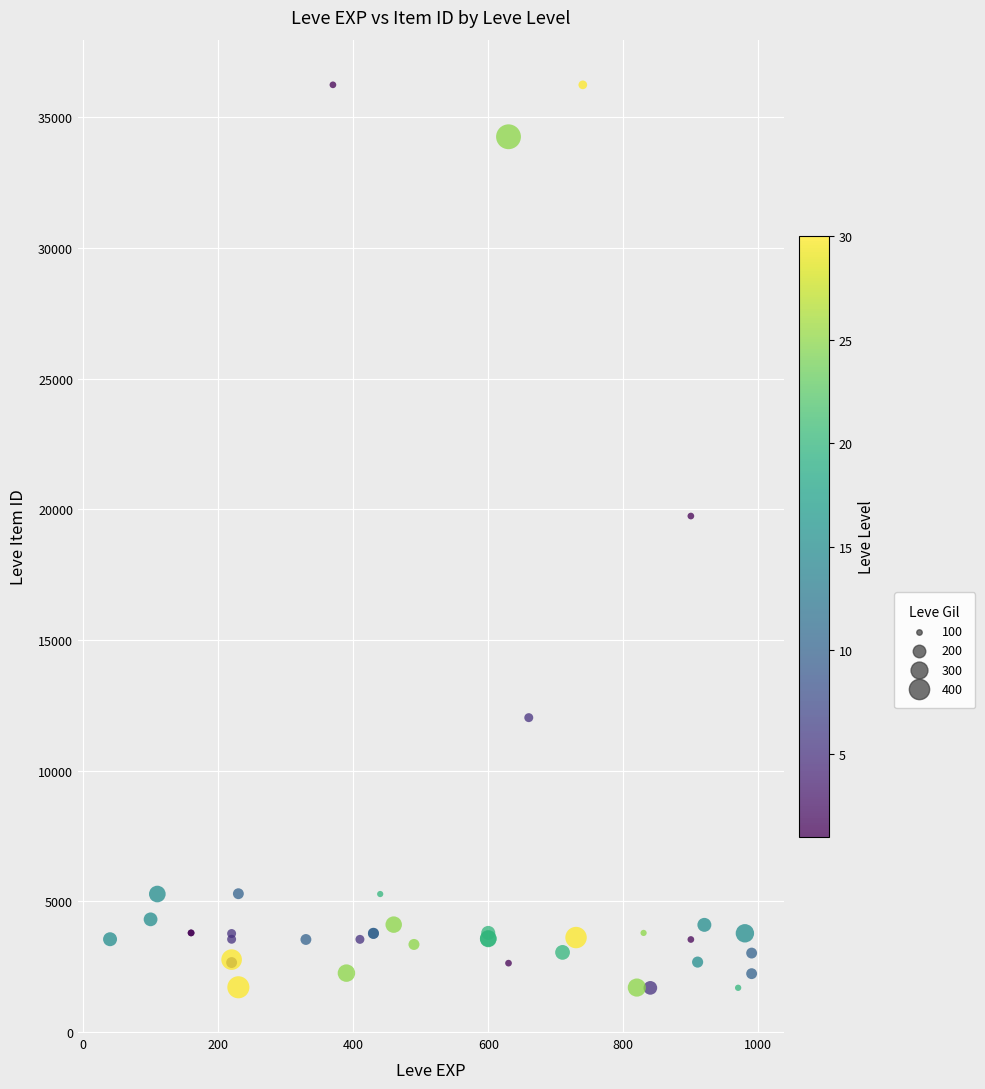

What Y value in the scatter plot is closest to 18967?

19744